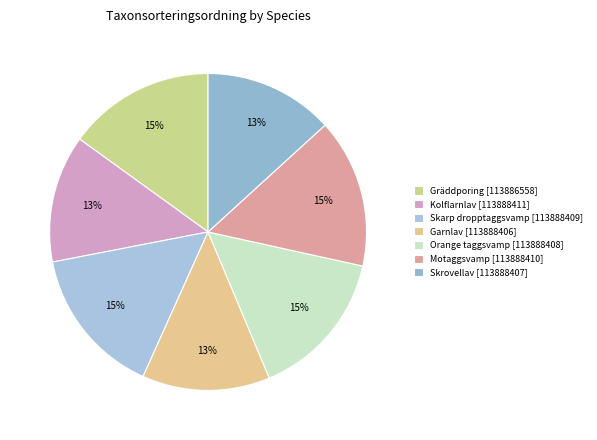

How many slices are in this pie chart?

7